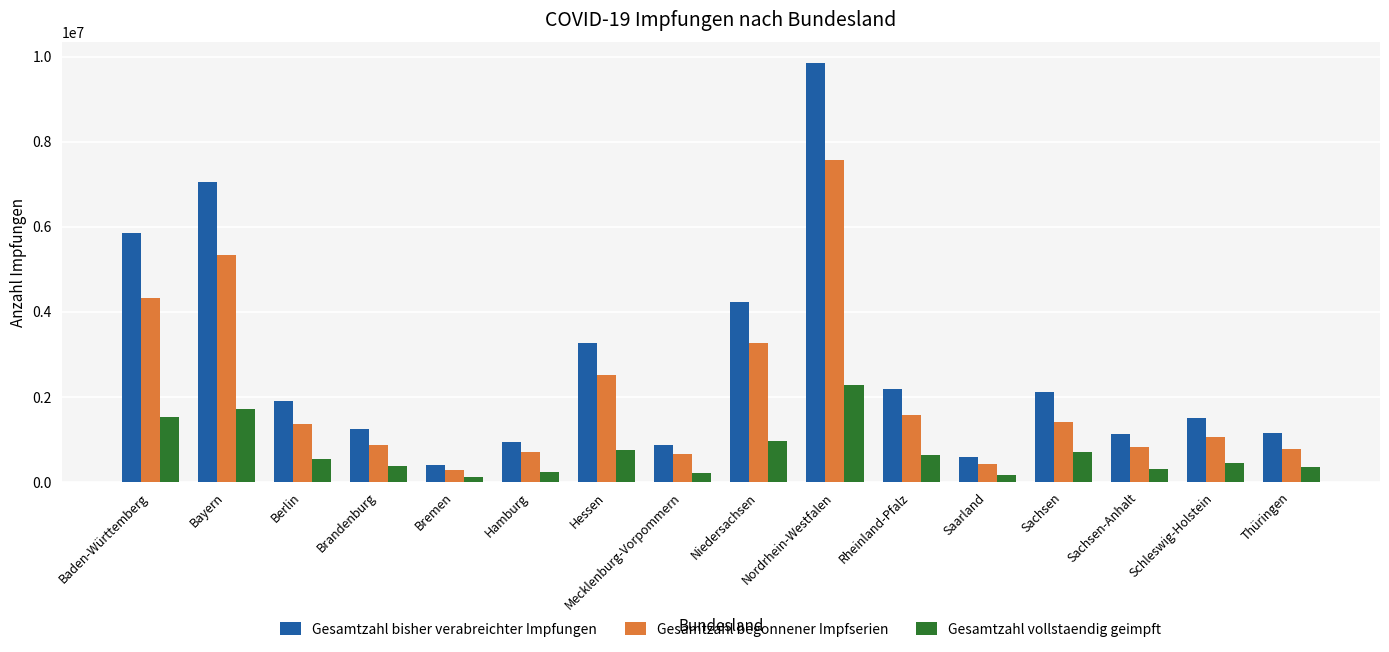

What is the difference between the highest and lowest values at Schleswig-Holstein?

1053393